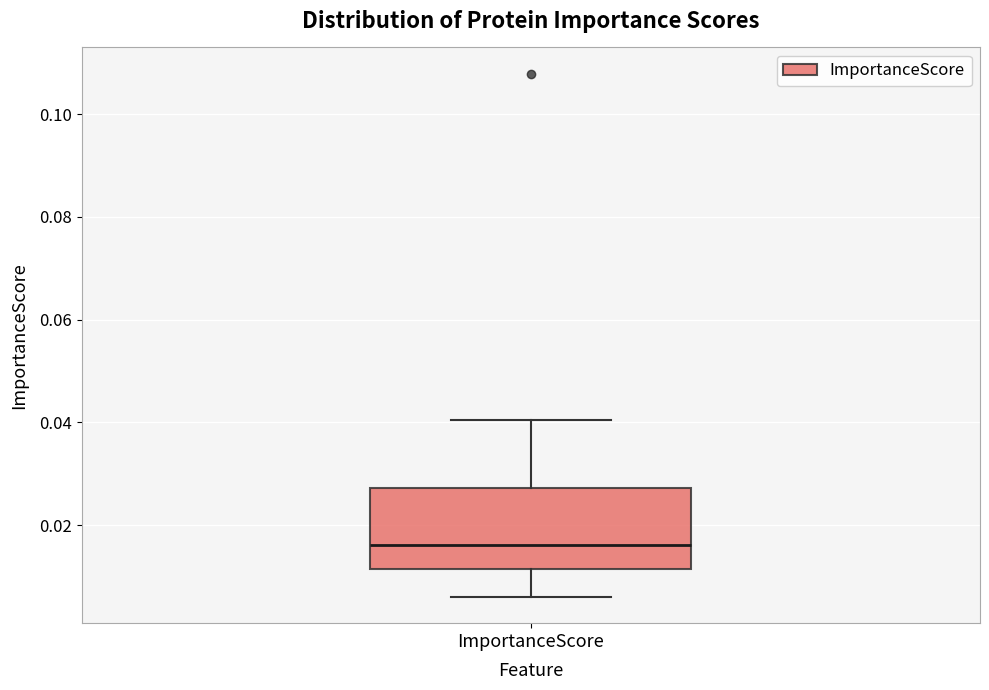

Read this box plot against the y-axis: the position of the median line, the range covered by the box, and the ends of both whiskers. The values are not printed on the chart, so give them approximately, as read against the axis.

median 0.016, box 0.012 to 0.028, whiskers 0.006 to 0.040